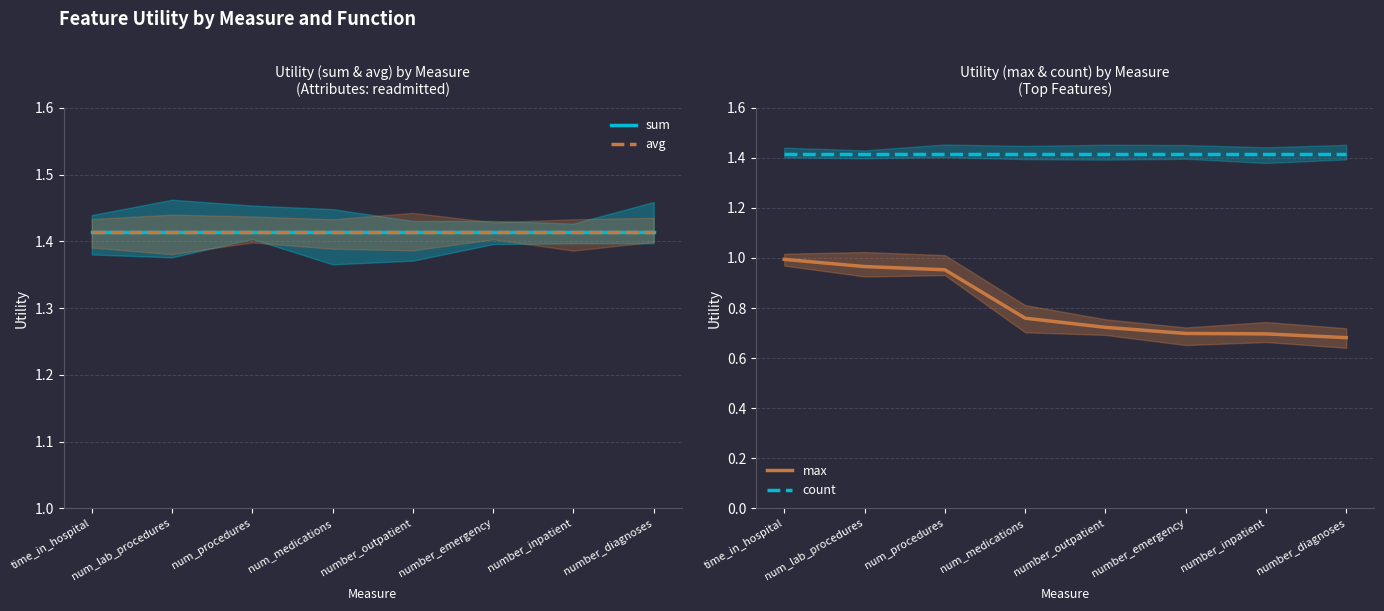

The sum series shows 1.4 at number_diagnoses. True or false?

True